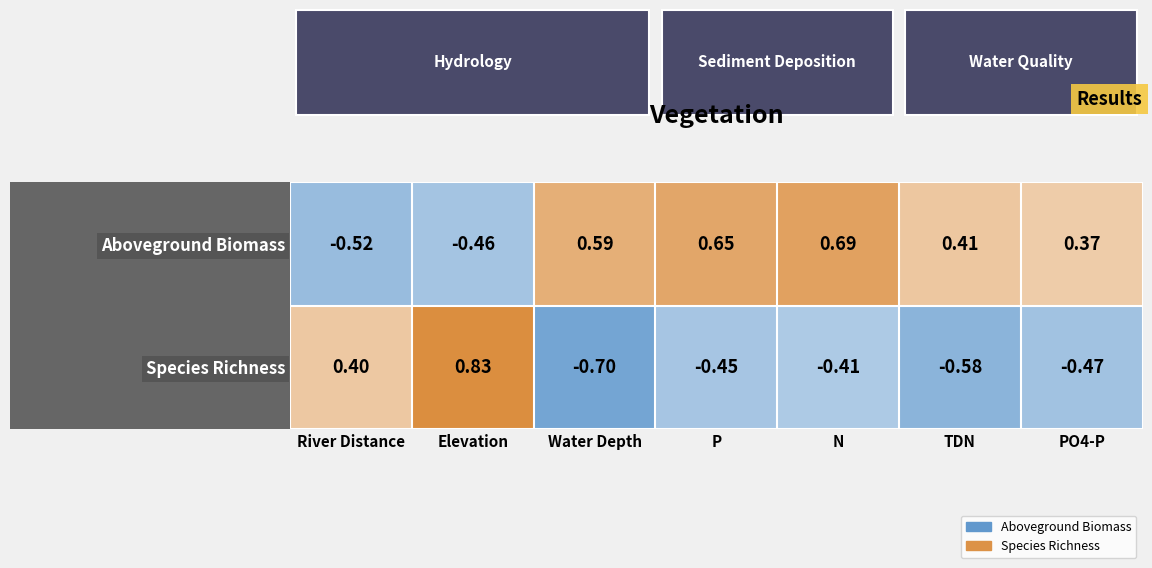

At which category is the sum across all series the highest?

Elevation